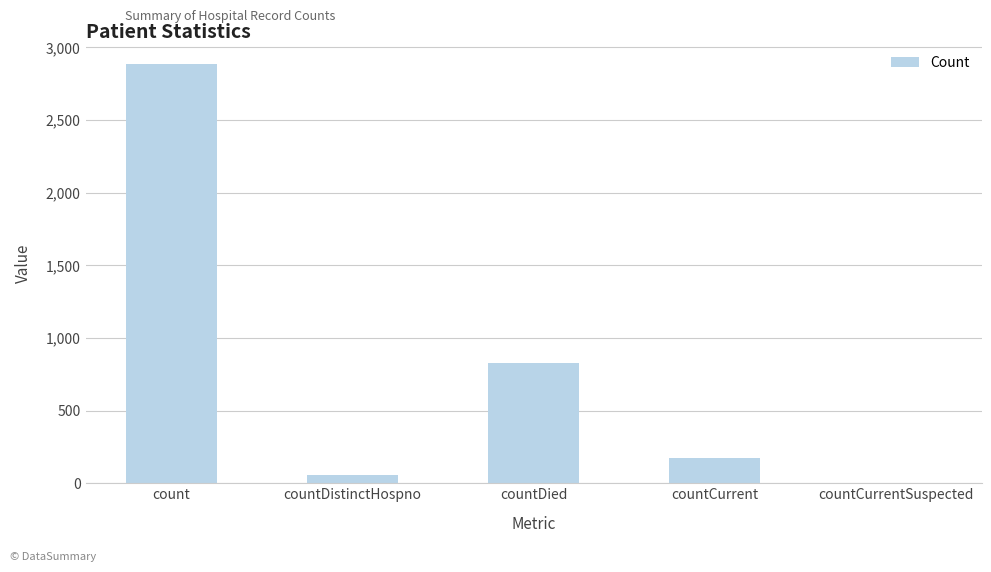

True or false: the data shows 2883 at count.

True